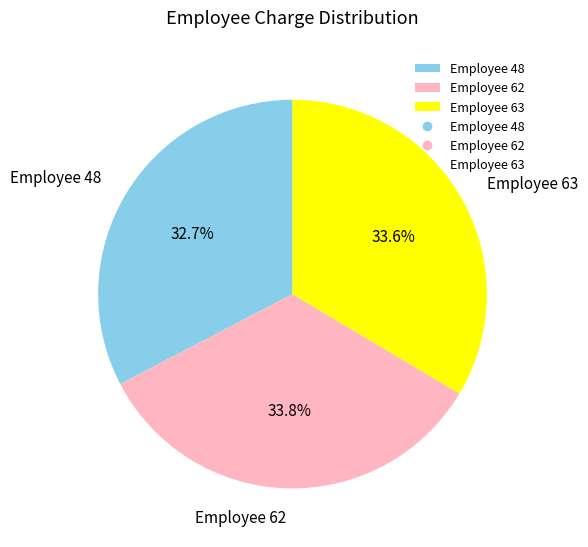

What is the ratio of the value at Employee 62 to the value at Employee 63?

1.0